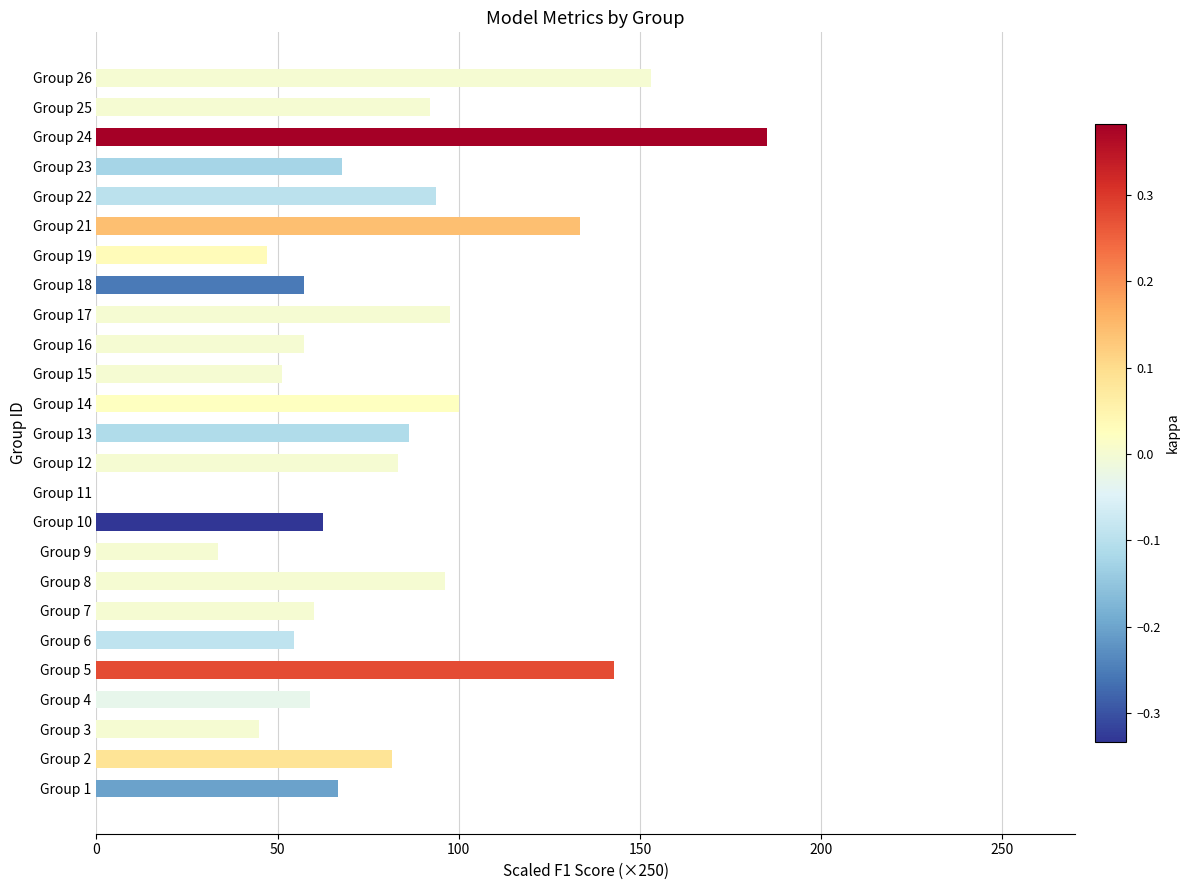

Which has a higher value, Group 25 or Group 13?

Group 25